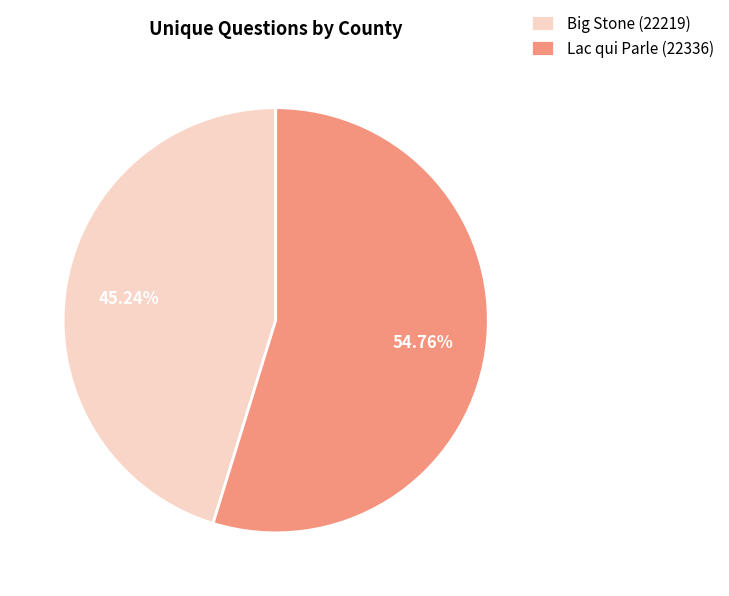

To the nearest percent, what percentage of the pie is Big Stone (22219)?

45%